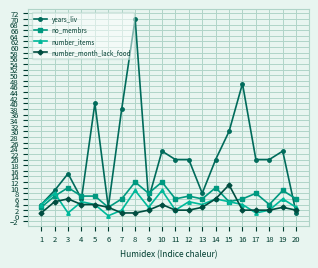

Which series has the largest total across all categories?

years_liv